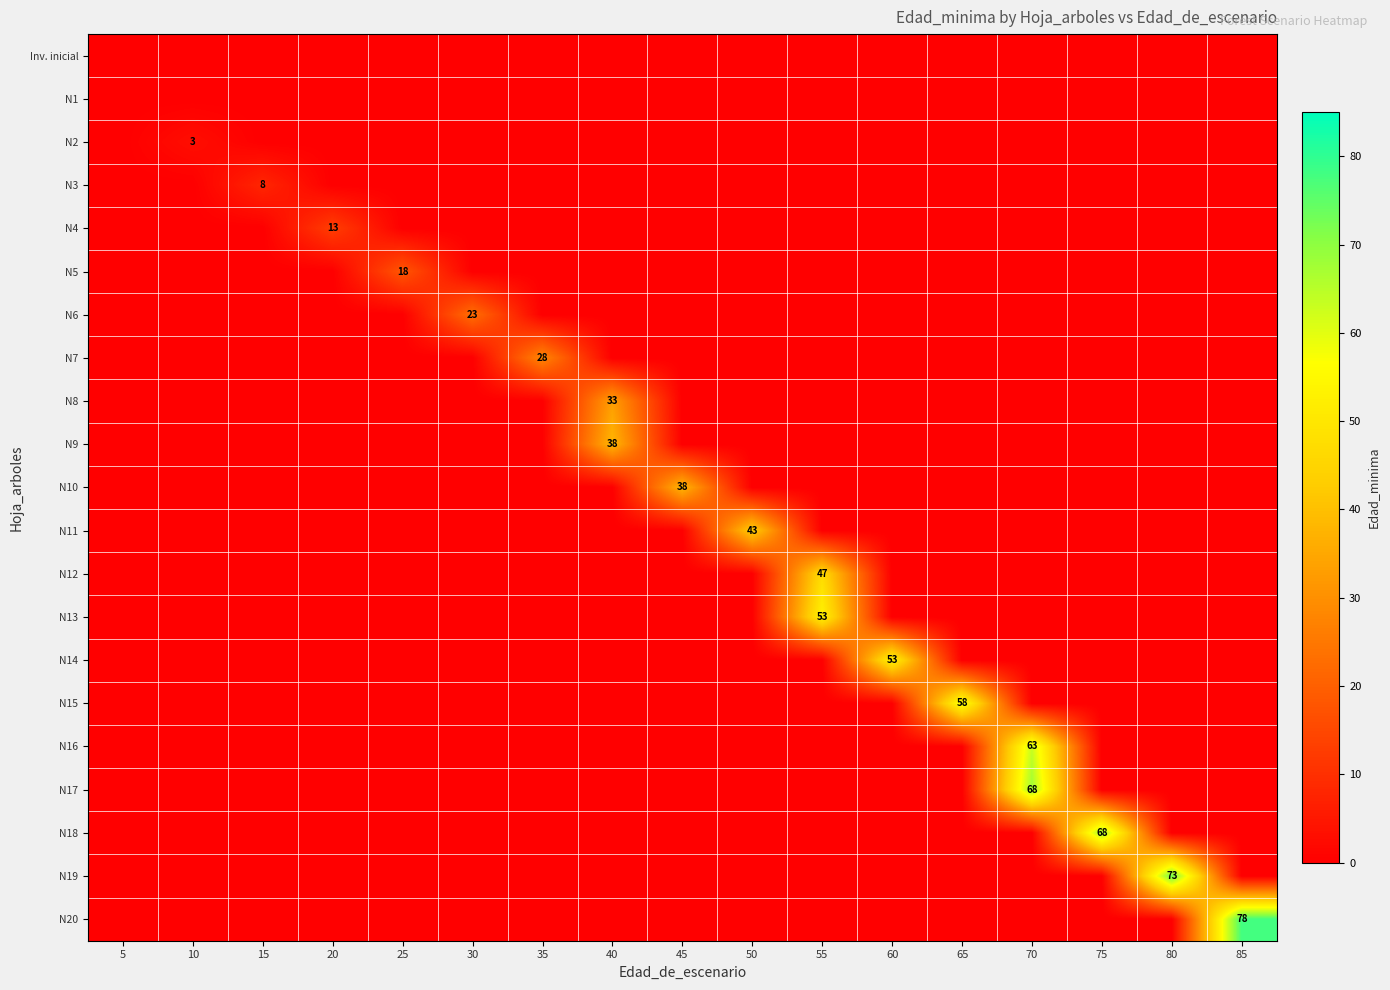

At which label is N19 closest to 36?

5